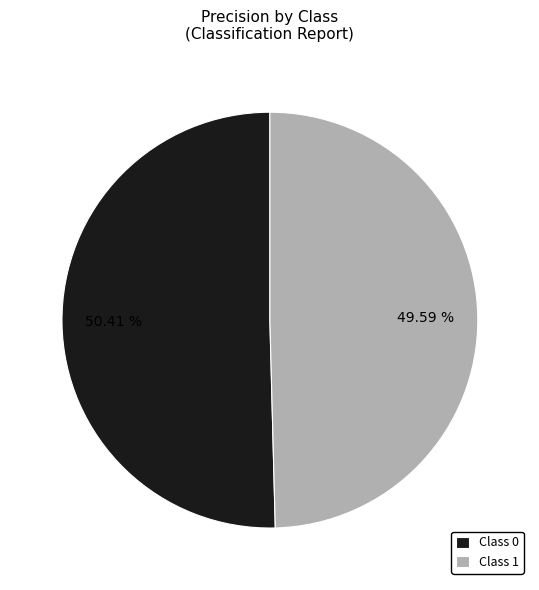

Does Class 0 represent more than half of the total?

Yes